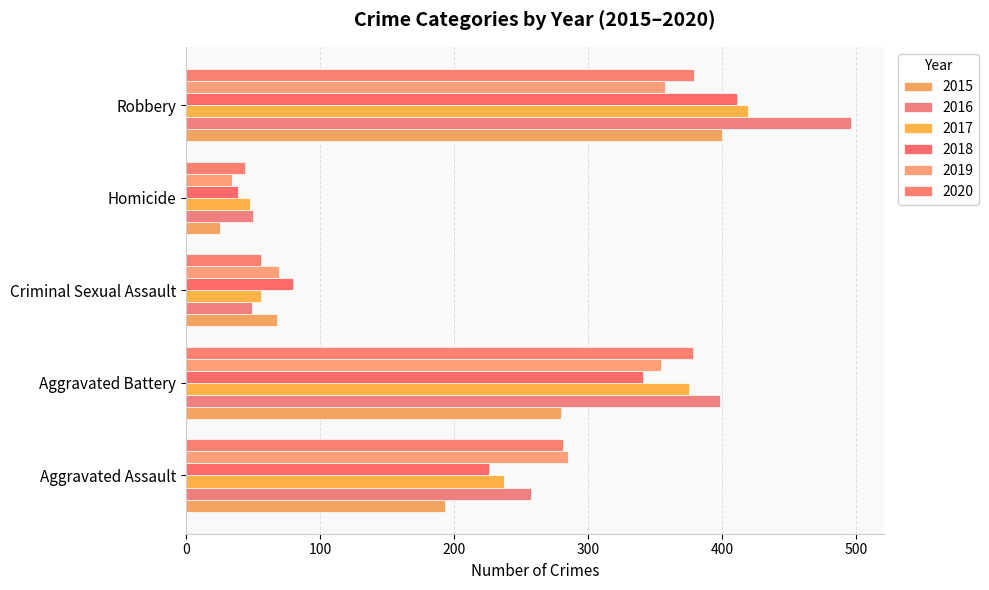

Reading right to left, what are all the values shown in this chart?

2015: Robbery=400	Homicide=25	Criminal Sexual Assault=68	Aggravated Battery=280	Aggravated Assault=193
2016: Robbery=496	Homicide=50	Criminal Sexual Assault=49	Aggravated Battery=398	Aggravated Assault=257
2017: Robbery=419	Homicide=48	Criminal Sexual Assault=56	Aggravated Battery=375	Aggravated Assault=237
2018: Robbery=411	Homicide=39	Criminal Sexual Assault=80	Aggravated Battery=341	Aggravated Assault=226
2019: Robbery=357	Homicide=34	Criminal Sexual Assault=69	Aggravated Battery=354	Aggravated Assault=285
2020: Robbery=379	Homicide=44	Criminal Sexual Assault=56	Aggravated Battery=378	Aggravated Assault=281